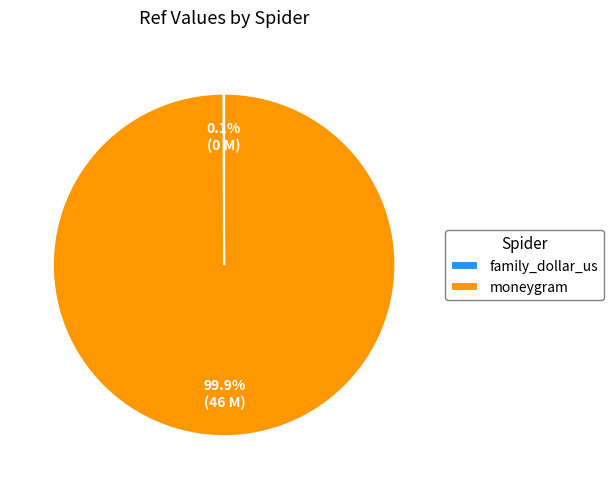

Which category has the biggest portion of the pie?

moneygram